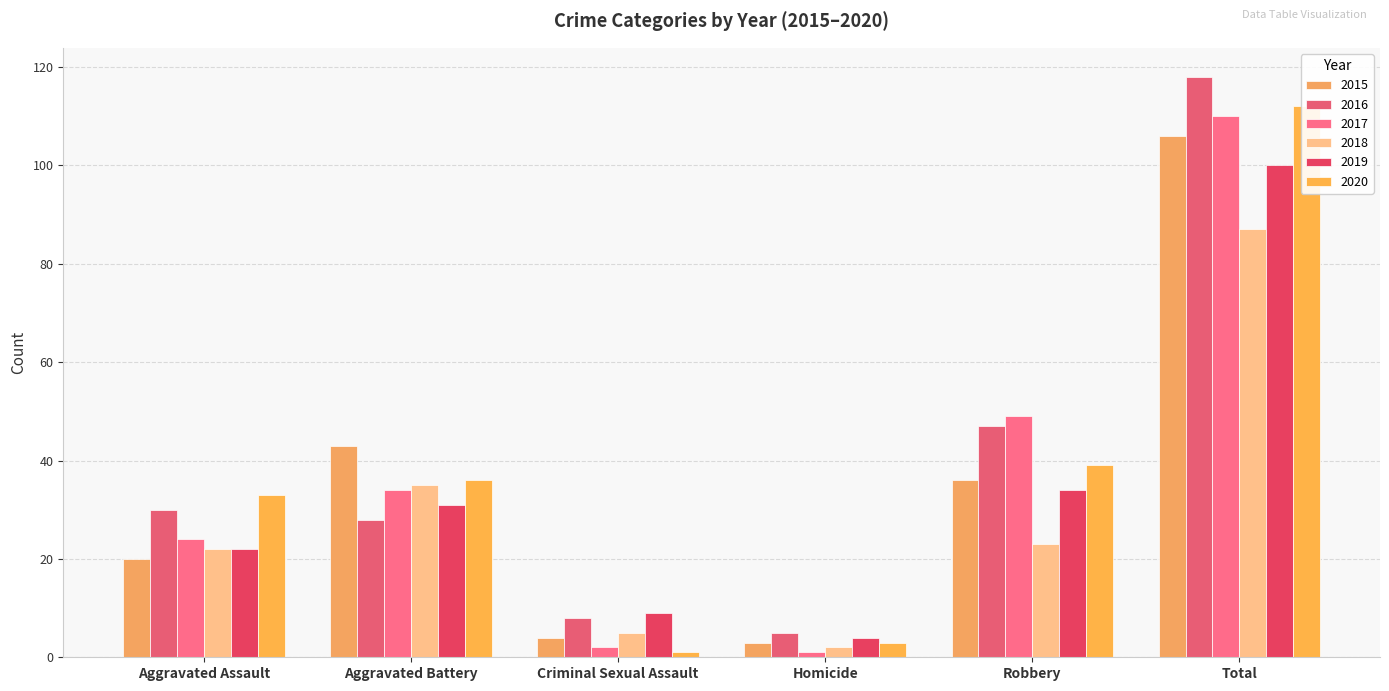

At which category does the chart reach its peak across all series?

Total